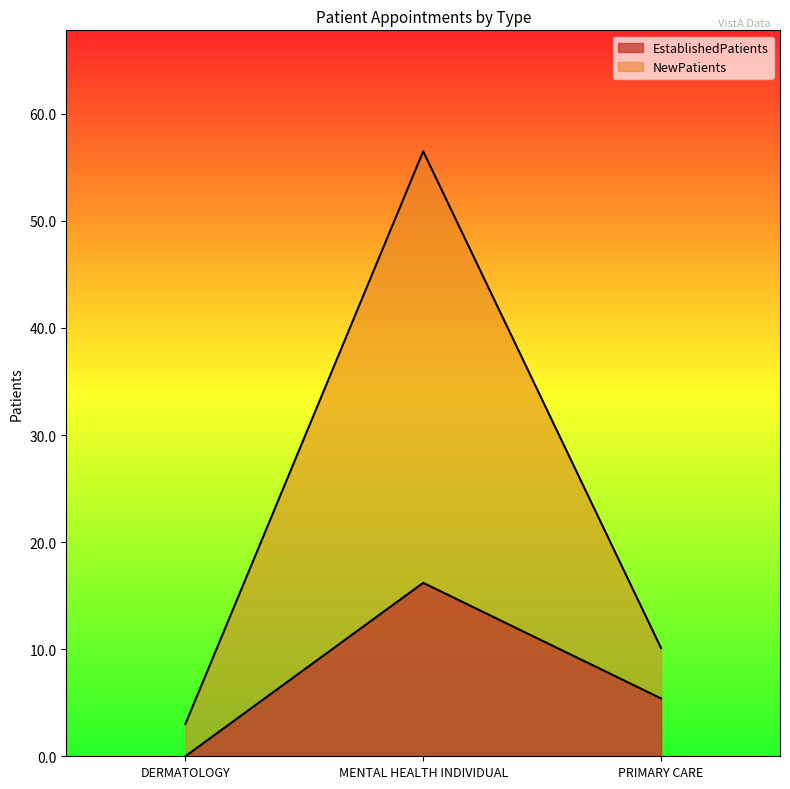

At which label does NewPatients reach its peak?

MENTAL HEALTH INDIVIDUAL